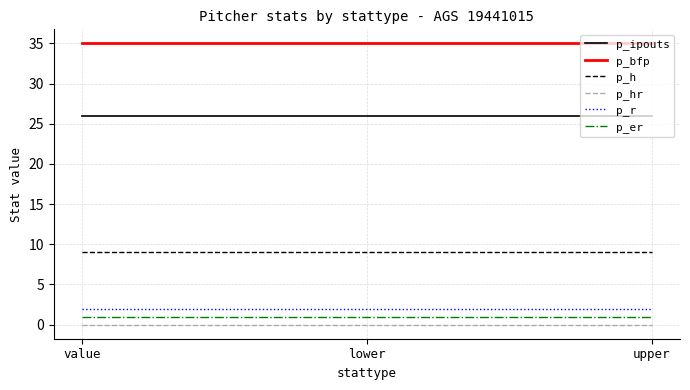

Reading left to right, list all the values displayed in this chart.

p_ipouts: value=26	lower=26	upper=26
p_bfp: value=35	lower=35	upper=35
p_h: value=9	lower=9	upper=9
p_hr: value=0	lower=0	upper=0
p_r: value=2	lower=2	upper=2
p_er: value=1	lower=1	upper=1